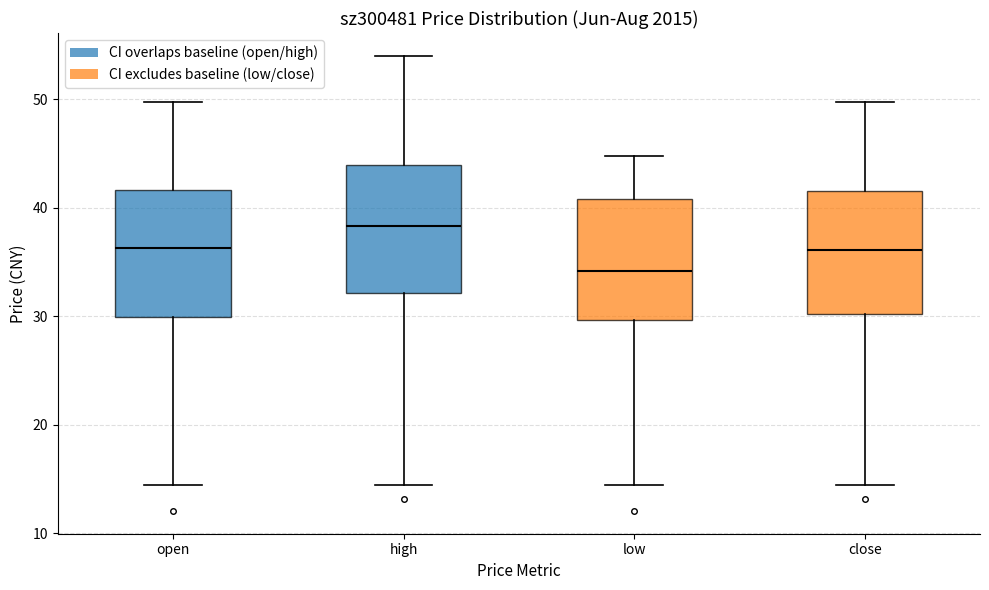

Where is the upper edge of the box for low on the y-axis? The values are not printed on the chart, so give them approximately, as read against the axis.

41